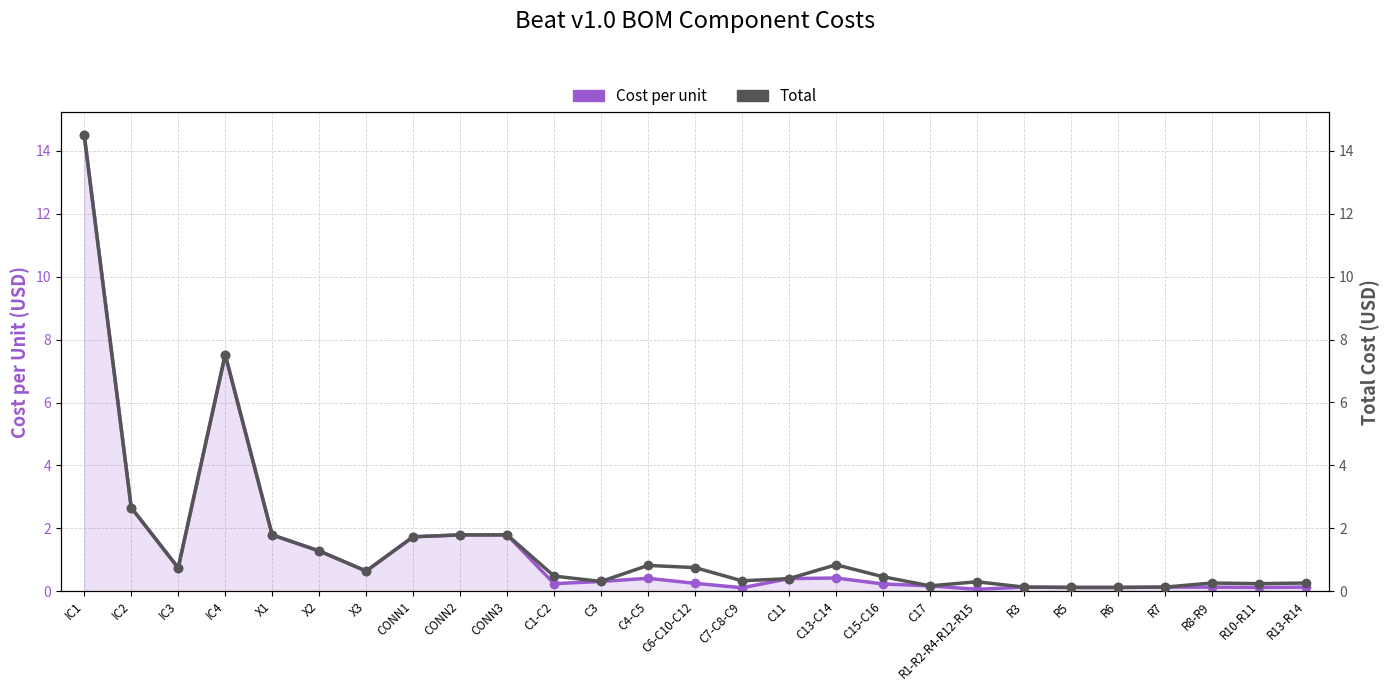

At which category is the sum across all series the highest?

IC1